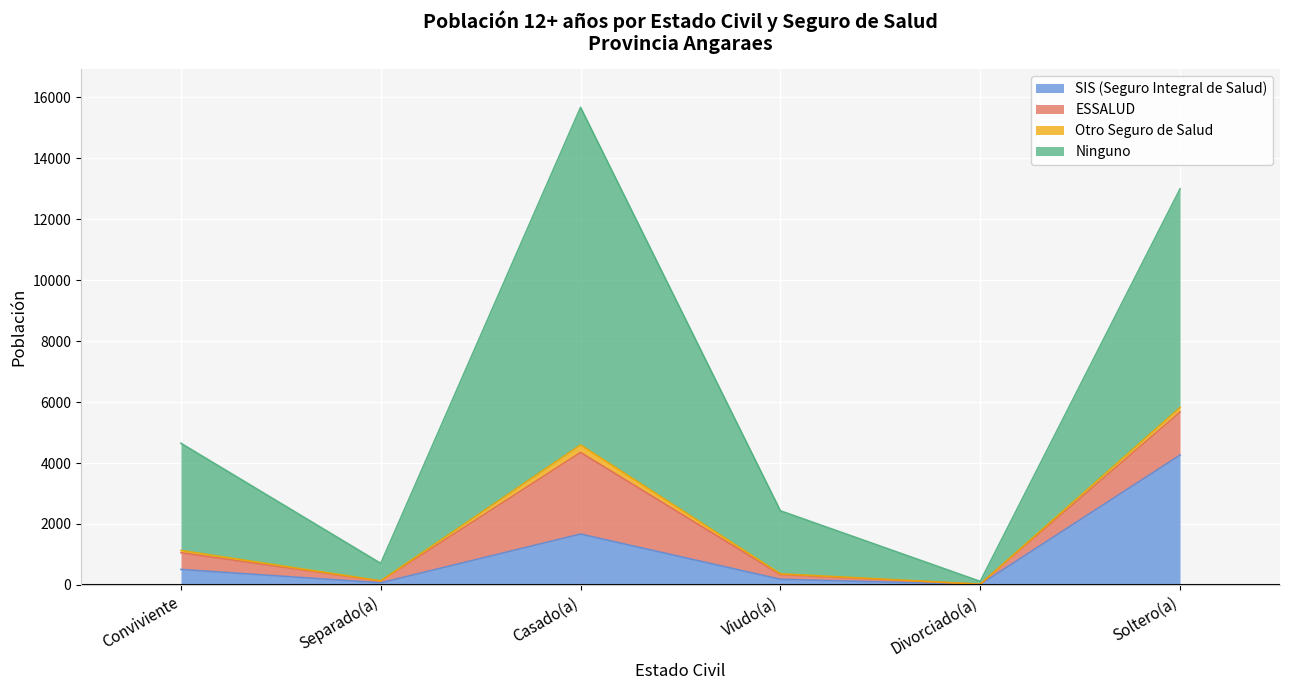

Where does the Otro Seguro de Salud series first go above 4649?

Casado(a)